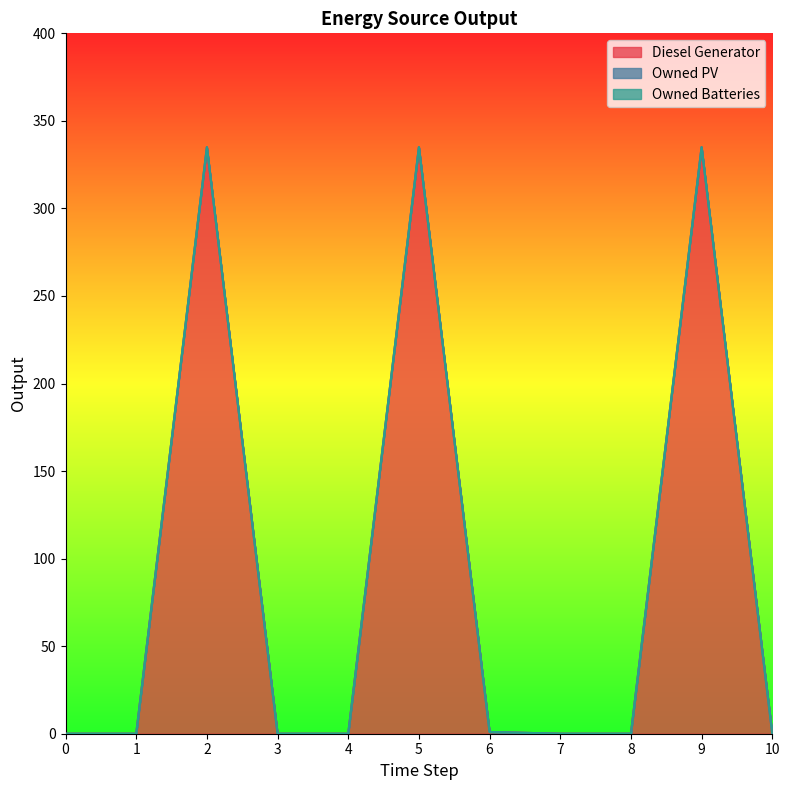

Count the number of categories in the chart.

11